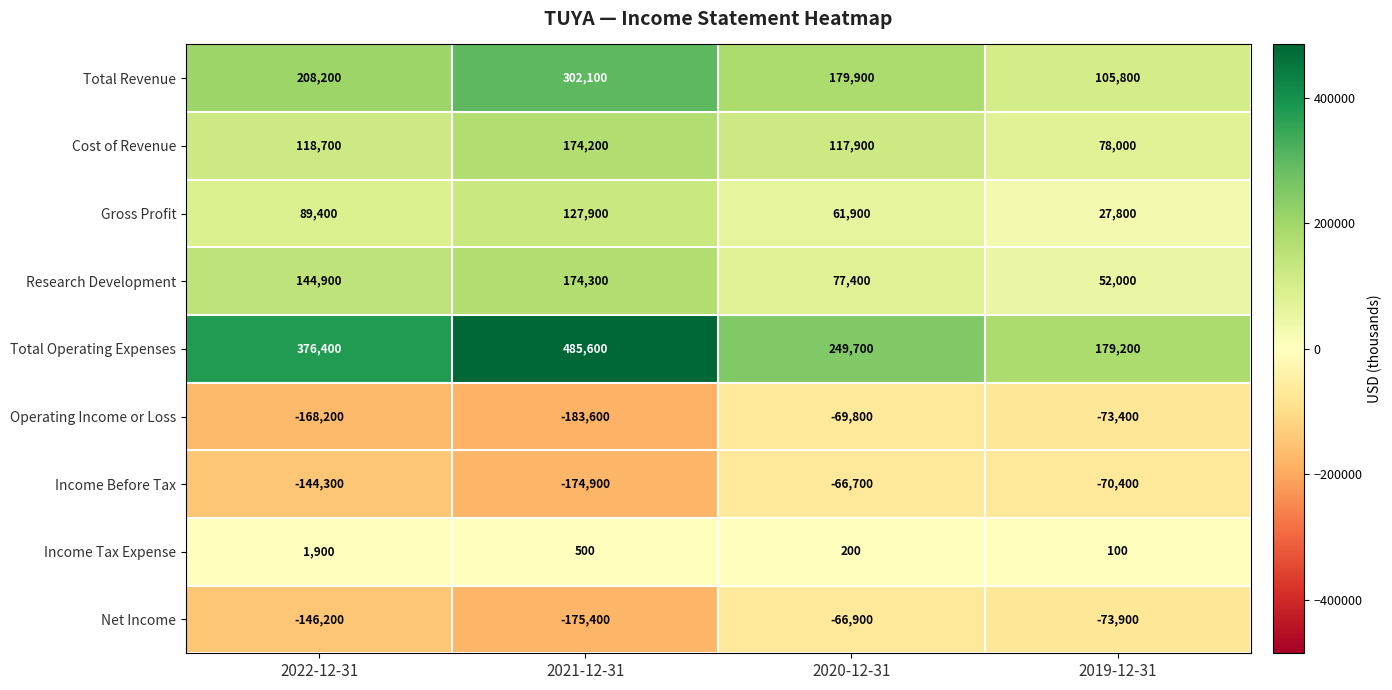

Rank the series by their maximum value, from highest to lowest.

Total Operating Expenses, Total Revenue, Research Development, Cost of Revenue, Gross Profit, Income Tax Expense, Income Before Tax, Net Income, Operating Income or Loss